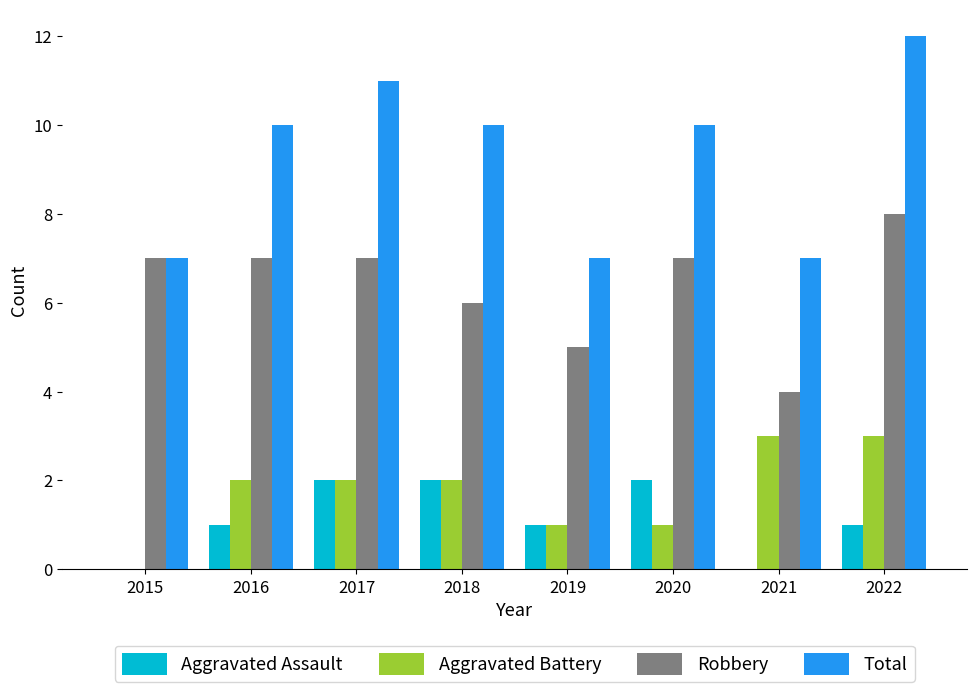

Which series changed the most between 2016 and 2019?

Total